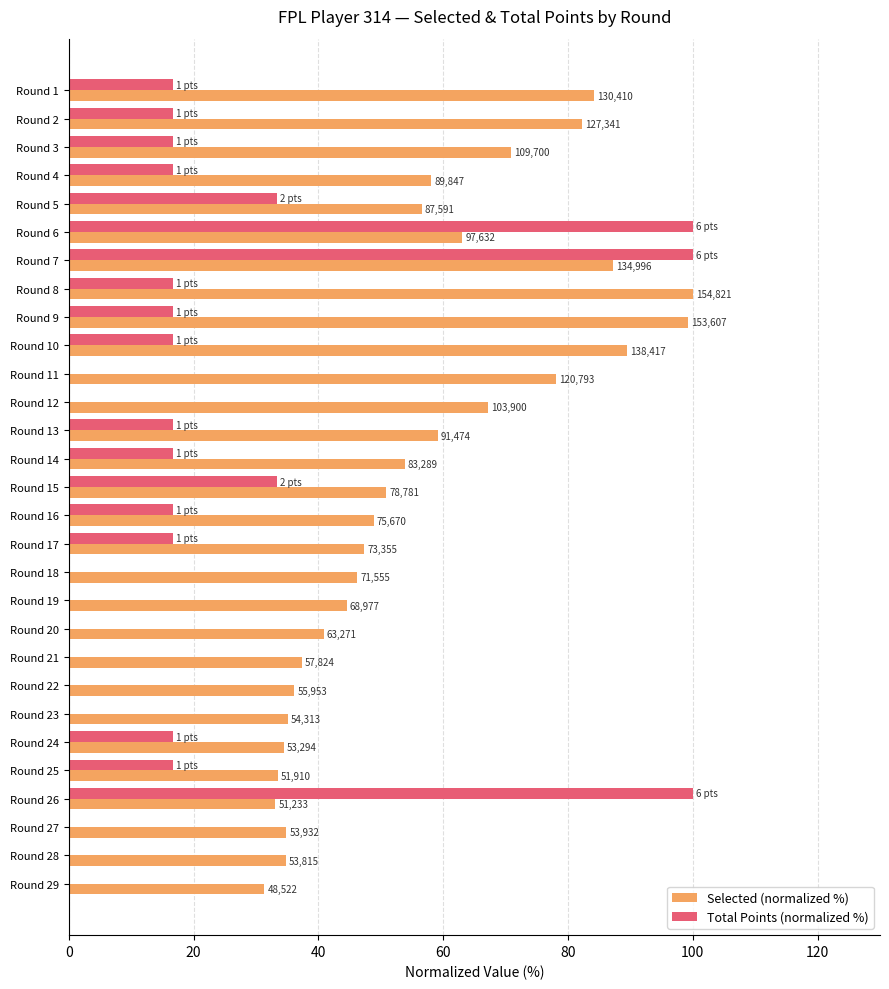

What is the sum of all Total Points (normalized %) values?

583.3